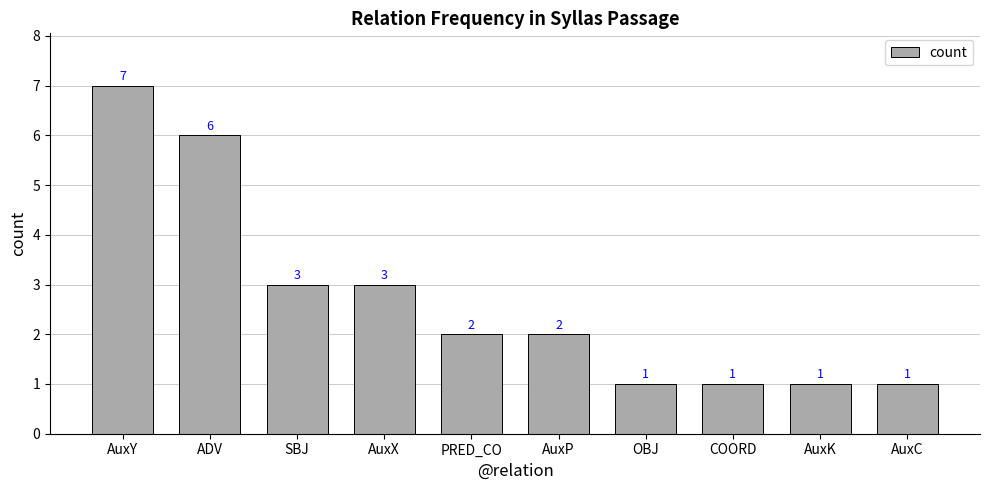

What is the sum of the values at AuxP and AuxX?

5